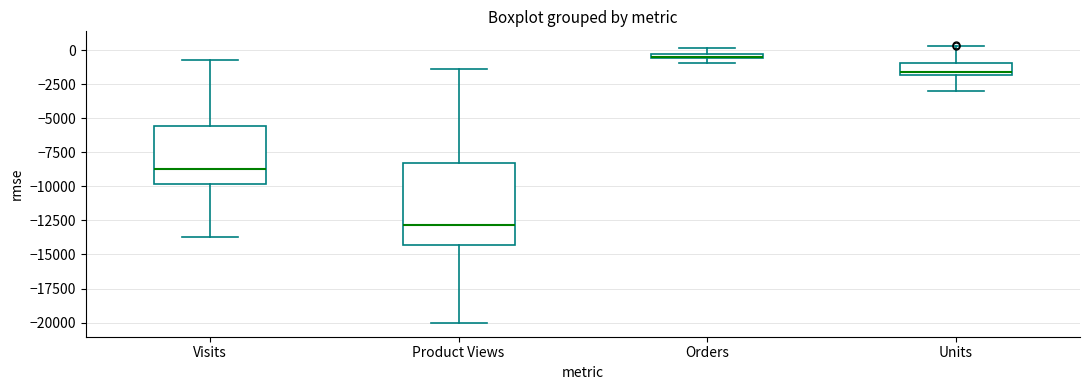

Which box has the lowest median line?

Product Views